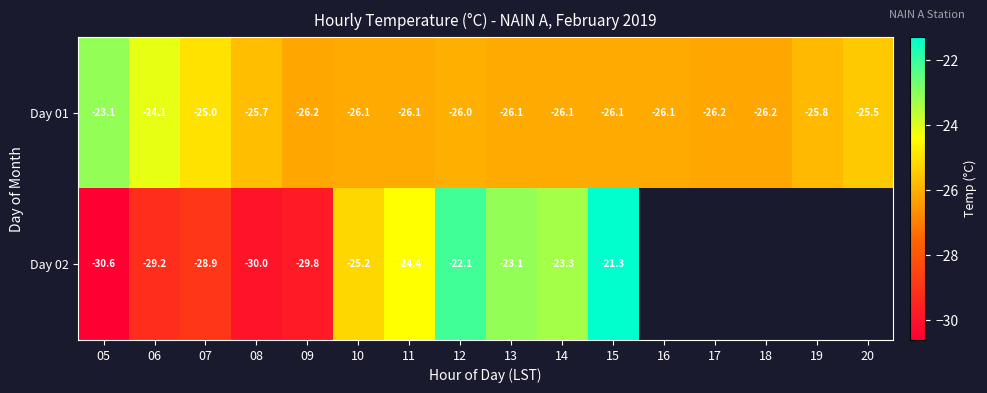

At which category is the sum across all series the highest?

15